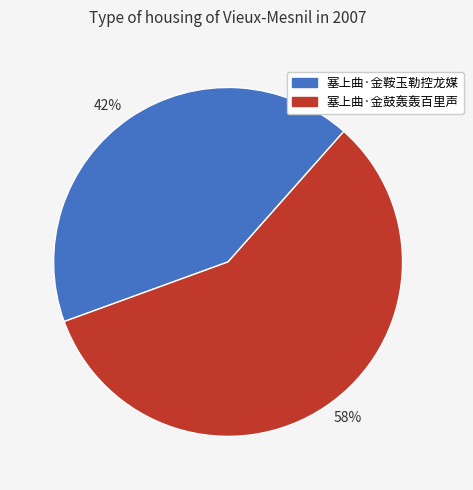

To the nearest percent, what is the difference between the largest and smallest slice percentages?

16%